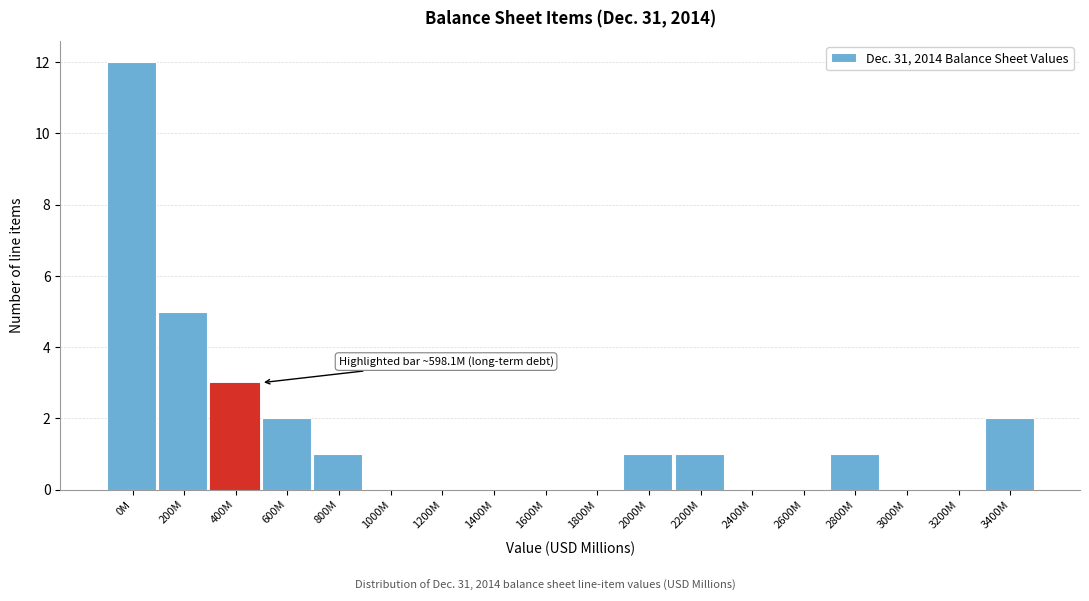

Reading left to right, what are all the values shown in this chart?

0M=12	200M=5	400M=3	600M=2	800M=1	1000M=0	1200M=0	1400M=0	1600M=0	1800M=0	2000M=1	2200M=1	2400M=0	2600M=0	2800M=1	3000M=0	3200M=0	3400M=2